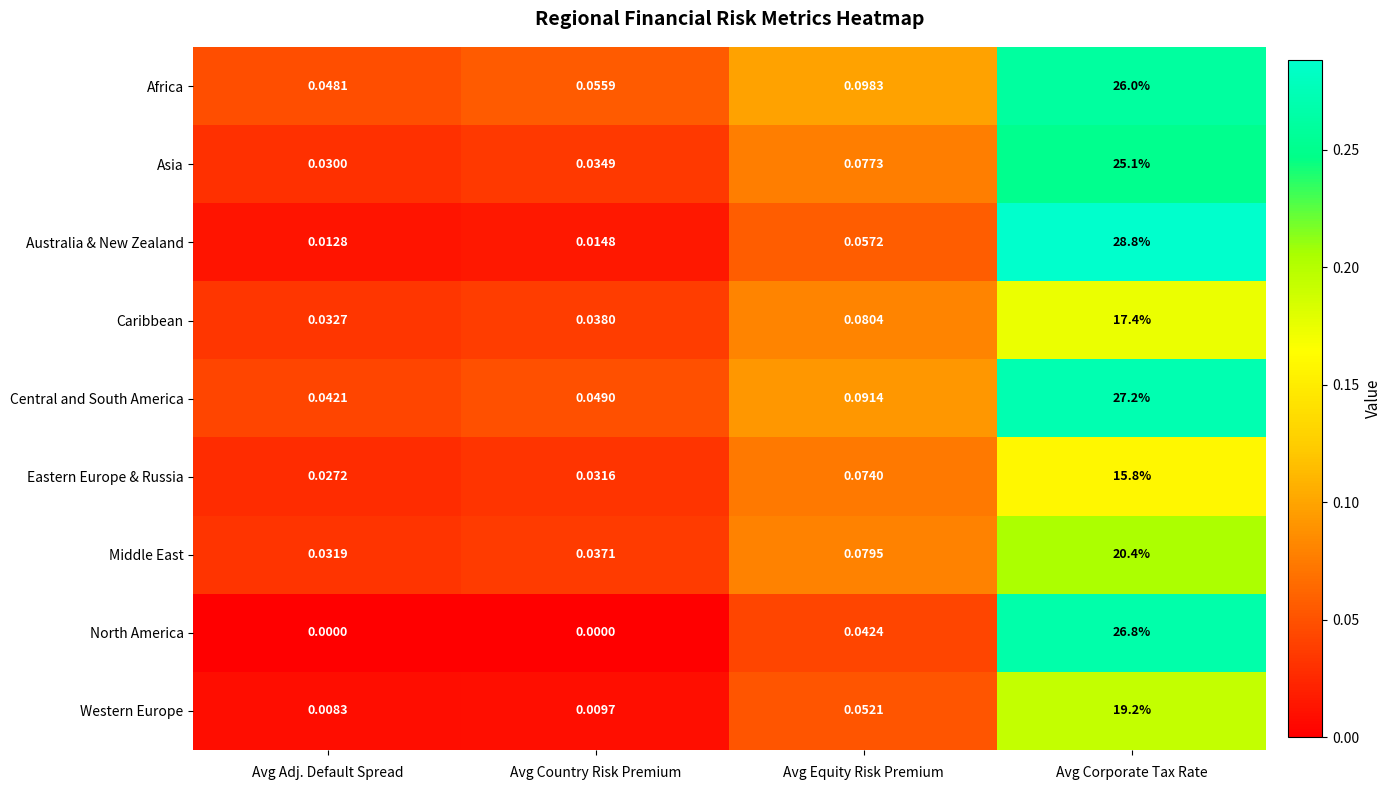

Which category has the lowest value in the Middle East series?

Avg Adj. Default Spread